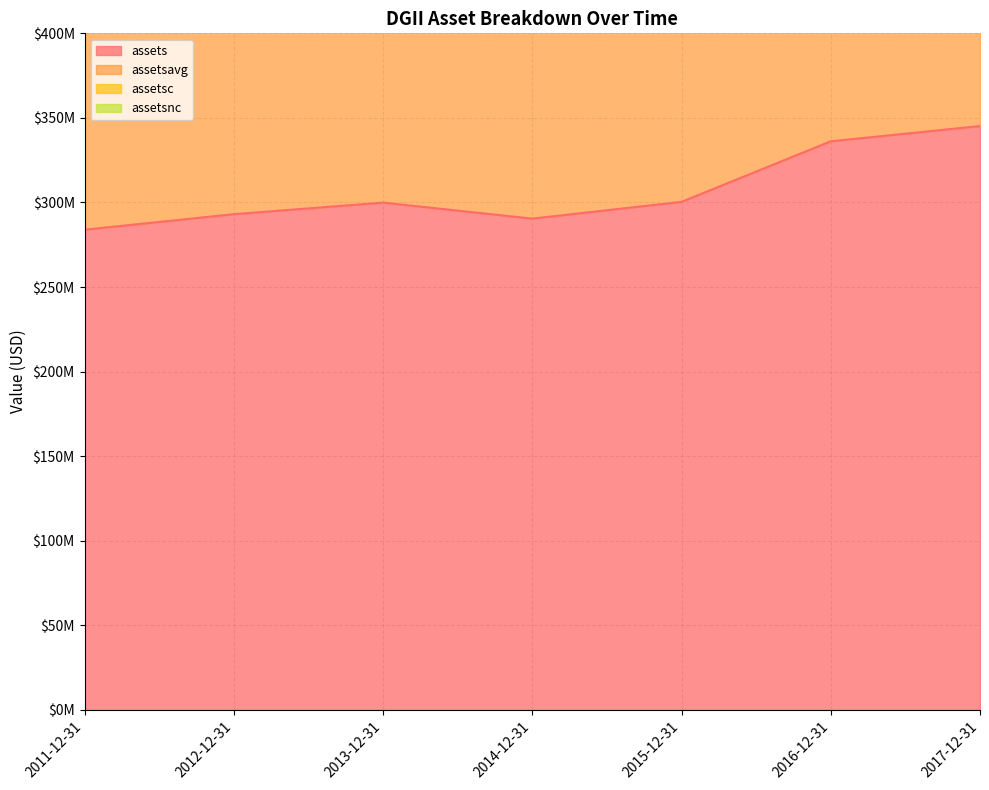

True or false: assets and assetsavg cross at least once.

False